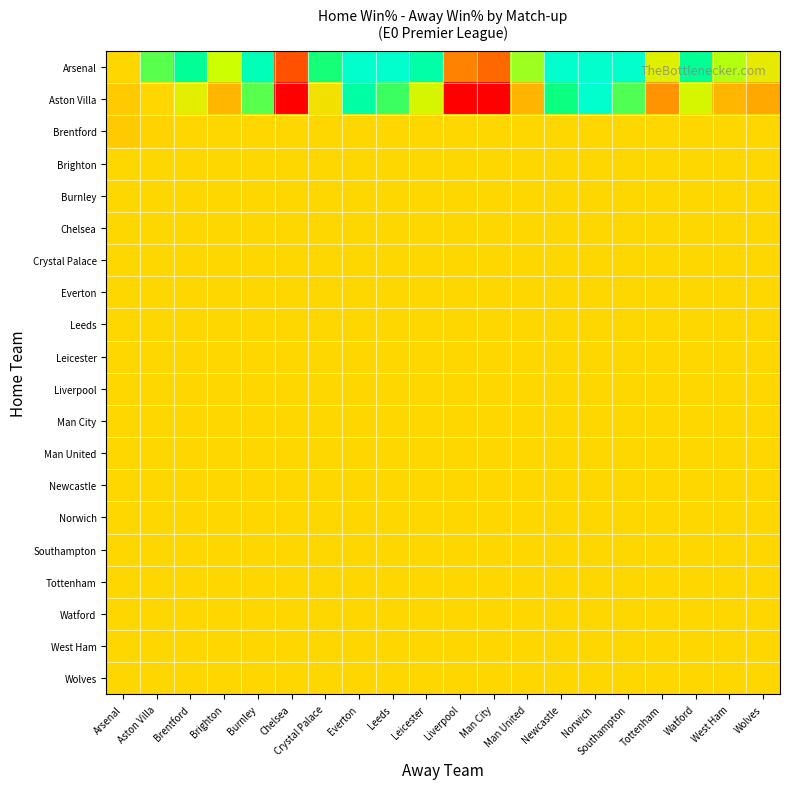

Reading right to left, extract all data points from this chart.

Arsenal: Wolves=9.6	West Ham=22.4	Watford=43.2	Tottenham=13.0	Southampton=59.1	Norwich=75.3	Newcastle=60.1	Man United=24.5	Man City=-39.0	Liverpool=-31.3	Leicester=48.9	Leeds=61.6	Everton=67.9	Crystal Palace=37.8	Chelsea=-43.6	Burnley=53.9	Brighton=20.1	Brentford=44.3	Aston Villa=31.3	Arsenal=0.0
Aston Villa: Wolves=-20.2	West Ham=-14.5	Watford=15.9	Tottenham=-26.4	Southampton=32.1	Norwich=63.5	Newcastle=38.5	Man United=-15.3	Man City=-71.1	Liverpool=-67.0	Leicester=15.9	Leeds=33.9	Everton=48.1	Crystal Palace=5.0	Chelsea=-74.7	Burnley=31.2	Brighton=-14.1	Brentford=10.8	Aston Villa=0.0	Arsenal=-5.4
Brentford: Wolves=0.0	West Ham=0.0	Watford=0.0	Tottenham=0.0	Southampton=0.0	Norwich=0.0	Newcastle=0.0	Man United=0.0	Man City=0.0	Liverpool=0.0	Leicester=0.0	Leeds=0.0	Everton=0.0	Crystal Palace=0.0	Chelsea=0.0	Burnley=0.0	Brighton=0.0	Brentford=0.0	Aston Villa=-1.5	Arsenal=-5.3
Brighton: Wolves=0.0	West Ham=0.0	Watford=0.0	Tottenham=0.0	Southampton=0.0	Norwich=0.0	Newcastle=0.0	Man United=0.0	Man City=0.0	Liverpool=0.0	Leicester=0.0	Leeds=0.0	Everton=0.0	Crystal Palace=0.0	Chelsea=0.0	Burnley=0.0	Brighton=0.0	Brentford=0.0	Aston Villa=0.0	Arsenal=0.0
Burnley: Wolves=0.0	West Ham=0.0	Watford=0.0	Tottenham=0.0	Southampton=0.0	Norwich=0.0	Newcastle=0.0	Man United=0.0	Man City=0.0	Liverpool=0.0	Leicester=0.0	Leeds=0.0	Everton=0.0	Crystal Palace=0.0	Chelsea=0.0	Burnley=0.0	Brighton=0.0	Brentford=0.0	Aston Villa=0.0	Arsenal=0.0
Chelsea: Wolves=0.0	West Ham=0.0	Watford=0.0	Tottenham=0.0	Southampton=0.0	Norwich=0.0	Newcastle=0.0	Man United=0.0	Man City=0.0	Liverpool=0.0	Leicester=0.0	Leeds=0.0	Everton=0.0	Crystal Palace=0.0	Chelsea=0.0	Burnley=0.0	Brighton=0.0	Brentford=0.0	Aston Villa=0.0	Arsenal=0.0
Crystal Palace: Wolves=0.0	West Ham=0.0	Watford=0.0	Tottenham=0.0	Southampton=0.0	Norwich=0.0	Newcastle=0.0	Man United=0.0	Man City=0.0	Liverpool=0.0	Leicester=0.0	Leeds=0.0	Everton=0.0	Crystal Palace=0.0	Chelsea=0.0	Burnley=0.0	Brighton=0.0	Brentford=0.0	Aston Villa=0.0	Arsenal=0.0
Everton: Wolves=0.0	West Ham=0.0	Watford=0.0	Tottenham=0.0	Southampton=0.0	Norwich=0.0	Newcastle=0.0	Man United=0.0	Man City=0.0	Liverpool=0.0	Leicester=0.0	Leeds=0.0	Everton=0.0	Crystal Palace=0.0	Chelsea=0.0	Burnley=0.0	Brighton=0.0	Brentford=0.0	Aston Villa=0.0	Arsenal=0.0
Leeds: Wolves=0.0	West Ham=0.0	Watford=0.0	Tottenham=0.0	Southampton=0.0	Norwich=0.0	Newcastle=0.0	Man United=0.0	Man City=0.0	Liverpool=0.0	Leicester=0.0	Leeds=0.0	Everton=0.0	Crystal Palace=0.0	Chelsea=0.0	Burnley=0.0	Brighton=0.0	Brentford=0.0	Aston Villa=0.0	Arsenal=0.0
Leicester: Wolves=0.0	West Ham=0.0	Watford=0.0	Tottenham=0.0	Southampton=0.0	Norwich=0.0	Newcastle=0.0	Man United=0.0	Man City=0.0	Liverpool=0.0	Leicester=0.0	Leeds=0.0	Everton=0.0	Crystal Palace=0.0	Chelsea=0.0	Burnley=0.0	Brighton=0.0	Brentford=0.0	Aston Villa=0.0	Arsenal=0.0
Liverpool: Wolves=0.0	West Ham=0.0	Watford=0.0	Tottenham=0.0	Southampton=0.0	Norwich=0.0	Newcastle=0.0	Man United=0.0	Man City=0.0	Liverpool=0.0	Leicester=0.0	Leeds=0.0	Everton=0.0	Crystal Palace=0.0	Chelsea=0.0	Burnley=0.0	Brighton=0.0	Brentford=0.0	Aston Villa=0.0	Arsenal=0.0
Man City: Wolves=0.0	West Ham=0.0	Watford=0.0	Tottenham=0.0	Southampton=0.0	Norwich=0.0	Newcastle=0.0	Man United=0.0	Man City=0.0	Liverpool=0.0	Leicester=0.0	Leeds=0.0	Everton=0.0	Crystal Palace=0.0	Chelsea=0.0	Burnley=0.0	Brighton=0.0	Brentford=0.0	Aston Villa=0.0	Arsenal=0.0
Man United: Wolves=0.0	West Ham=0.0	Watford=0.0	Tottenham=0.0	Southampton=0.0	Norwich=0.0	Newcastle=0.0	Man United=0.0	Man City=0.0	Liverpool=0.0	Leicester=0.0	Leeds=0.0	Everton=0.0	Crystal Palace=0.0	Chelsea=0.0	Burnley=0.0	Brighton=0.0	Brentford=0.0	Aston Villa=0.0	Arsenal=0.0
Newcastle: Wolves=0.0	West Ham=0.0	Watford=0.0	Tottenham=0.0	Southampton=0.0	Norwich=0.0	Newcastle=0.0	Man United=0.0	Man City=0.0	Liverpool=0.0	Leicester=0.0	Leeds=0.0	Everton=0.0	Crystal Palace=0.0	Chelsea=0.0	Burnley=0.0	Brighton=0.0	Brentford=0.0	Aston Villa=0.0	Arsenal=0.0
Norwich: Wolves=0.0	West Ham=0.0	Watford=0.0	Tottenham=0.0	Southampton=0.0	Norwich=0.0	Newcastle=0.0	Man United=0.0	Man City=0.0	Liverpool=0.0	Leicester=0.0	Leeds=0.0	Everton=0.0	Crystal Palace=0.0	Chelsea=0.0	Burnley=0.0	Brighton=0.0	Brentford=0.0	Aston Villa=0.0	Arsenal=0.0
Southampton: Wolves=0.0	West Ham=0.0	Watford=0.0	Tottenham=0.0	Southampton=0.0	Norwich=0.0	Newcastle=0.0	Man United=0.0	Man City=0.0	Liverpool=0.0	Leicester=0.0	Leeds=0.0	Everton=0.0	Crystal Palace=0.0	Chelsea=0.0	Burnley=0.0	Brighton=0.0	Brentford=0.0	Aston Villa=0.0	Arsenal=0.0
Tottenham: Wolves=0.0	West Ham=0.0	Watford=0.0	Tottenham=0.0	Southampton=0.0	Norwich=0.0	Newcastle=0.0	Man United=0.0	Man City=0.0	Liverpool=0.0	Leicester=0.0	Leeds=0.0	Everton=0.0	Crystal Palace=0.0	Chelsea=0.0	Burnley=0.0	Brighton=0.0	Brentford=0.0	Aston Villa=0.0	Arsenal=0.0
Watford: Wolves=0.0	West Ham=0.0	Watford=0.0	Tottenham=0.0	Southampton=0.0	Norwich=0.0	Newcastle=0.0	Man United=0.0	Man City=0.0	Liverpool=0.0	Leicester=0.0	Leeds=0.0	Everton=0.0	Crystal Palace=0.0	Chelsea=0.0	Burnley=0.0	Brighton=0.0	Brentford=0.0	Aston Villa=0.0	Arsenal=0.0
West Ham: Wolves=0.0	West Ham=0.0	Watford=0.0	Tottenham=0.0	Southampton=0.0	Norwich=0.0	Newcastle=0.0	Man United=0.0	Man City=0.0	Liverpool=0.0	Leicester=0.0	Leeds=0.0	Everton=0.0	Crystal Palace=0.0	Chelsea=0.0	Burnley=0.0	Brighton=0.0	Brentford=0.0	Aston Villa=0.0	Arsenal=0.0
Wolves: Wolves=0.0	West Ham=0.0	Watford=0.0	Tottenham=0.0	Southampton=0.0	Norwich=0.0	Newcastle=0.0	Man United=0.0	Man City=0.0	Liverpool=0.0	Leicester=0.0	Leeds=0.0	Everton=0.0	Crystal Palace=0.0	Chelsea=0.0	Burnley=0.0	Brighton=0.0	Brentford=0.0	Aston Villa=0.0	Arsenal=0.0